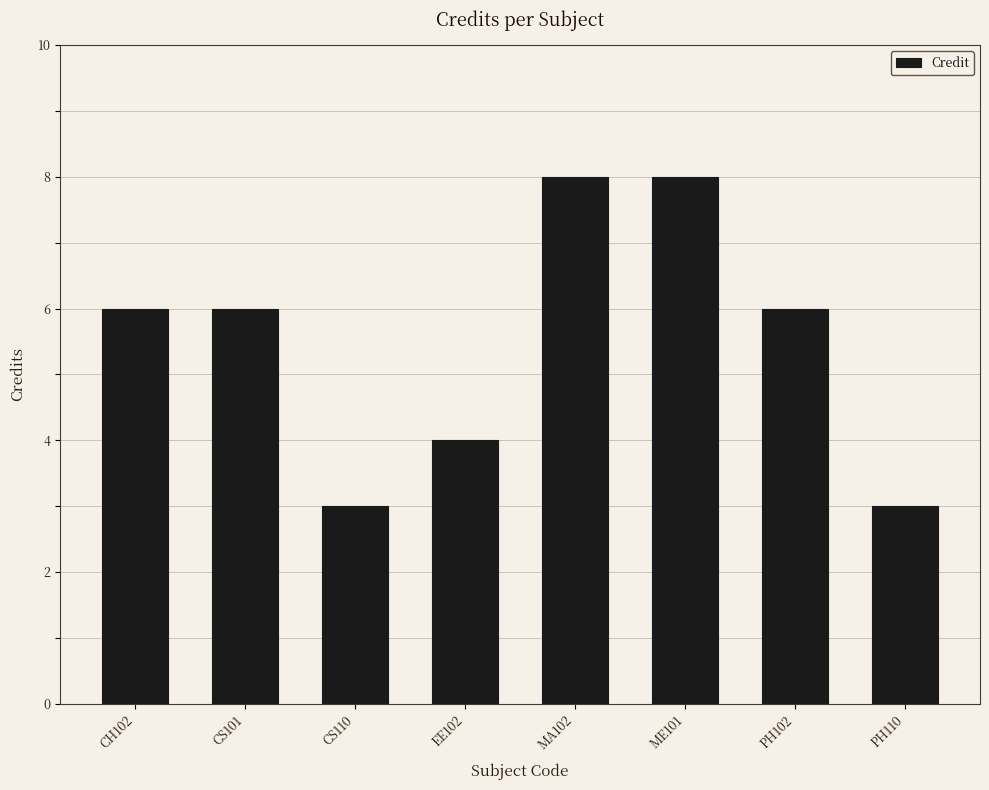

Reading left to right, extract all data points from this chart.

CH102=6	CS101=6	CS110=3	EE102=4	MA102=8	ME101=8	PH102=6	PH110=3